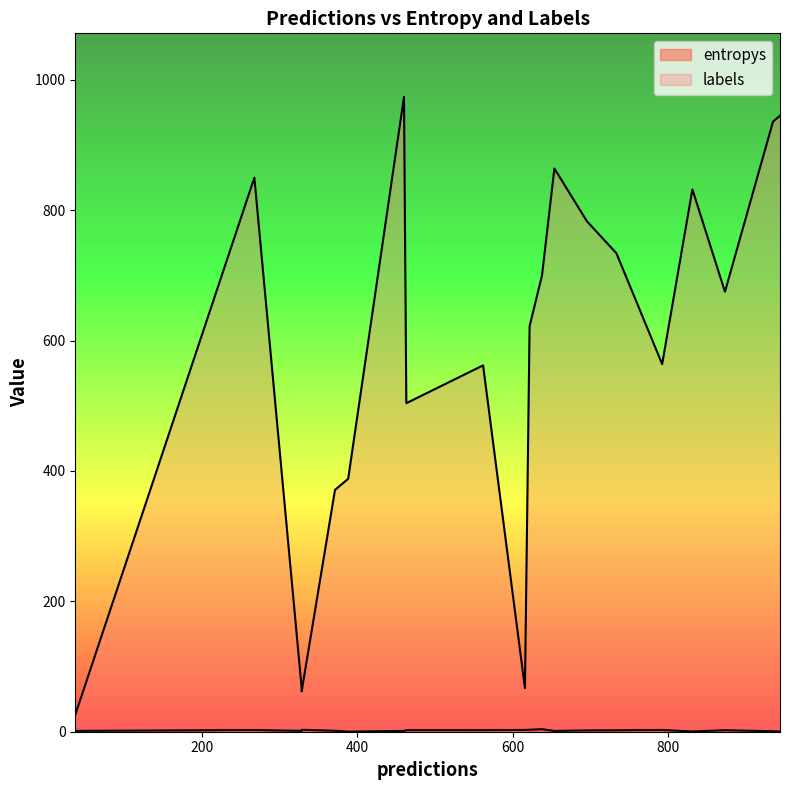

Which series has the largest range (max minus min)?

labels